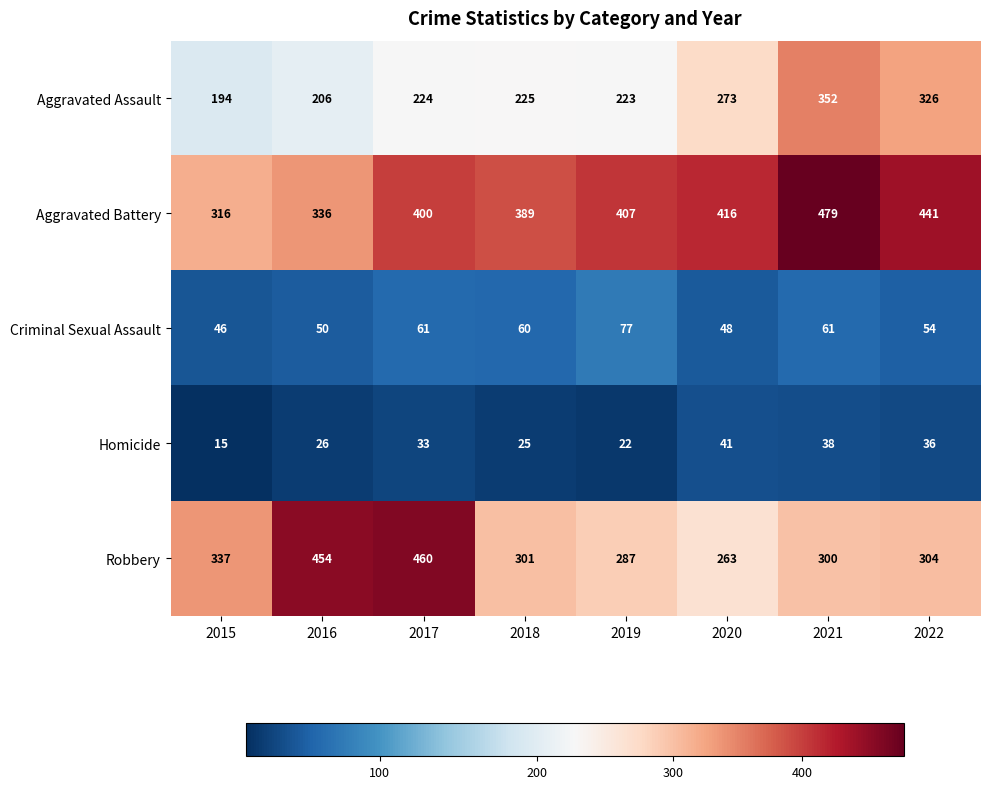

How many distinct data groups are displayed?

5